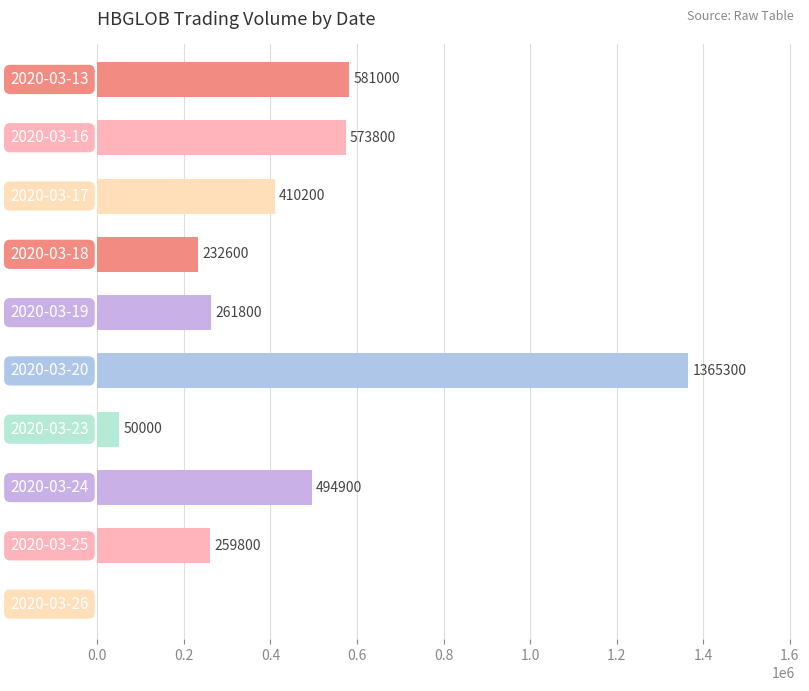

What is the maximum value shown in the chart?

1365300